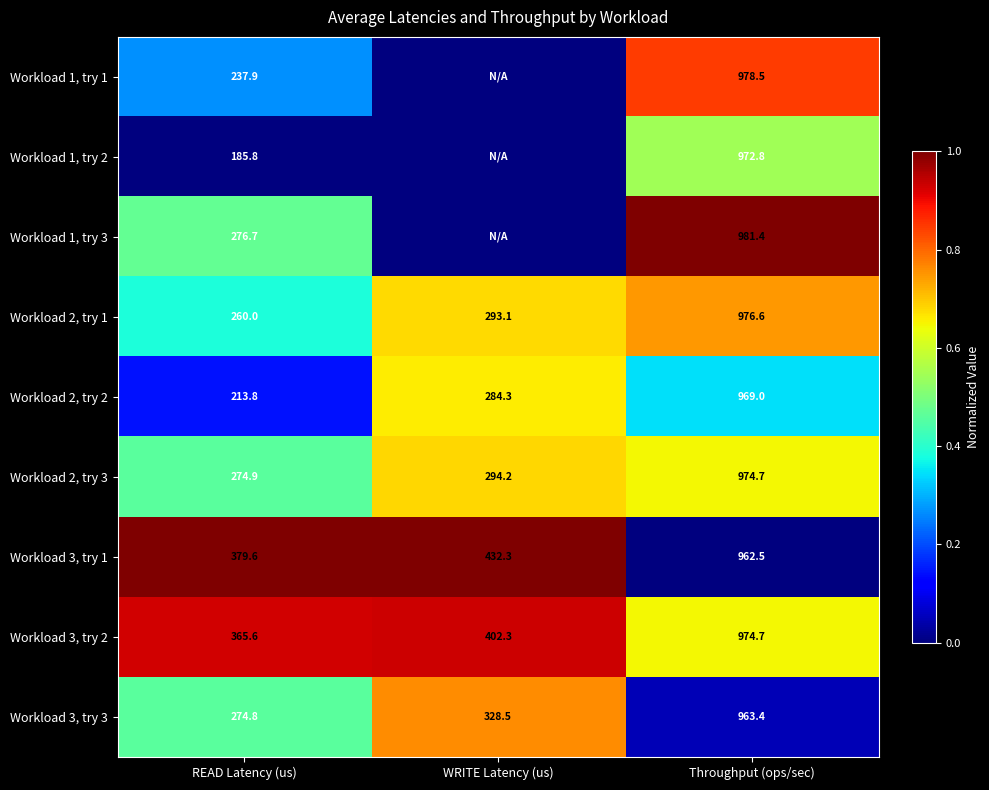

At which label does Workload 3, try 2 reach its peak?

Throughput (ops/sec)